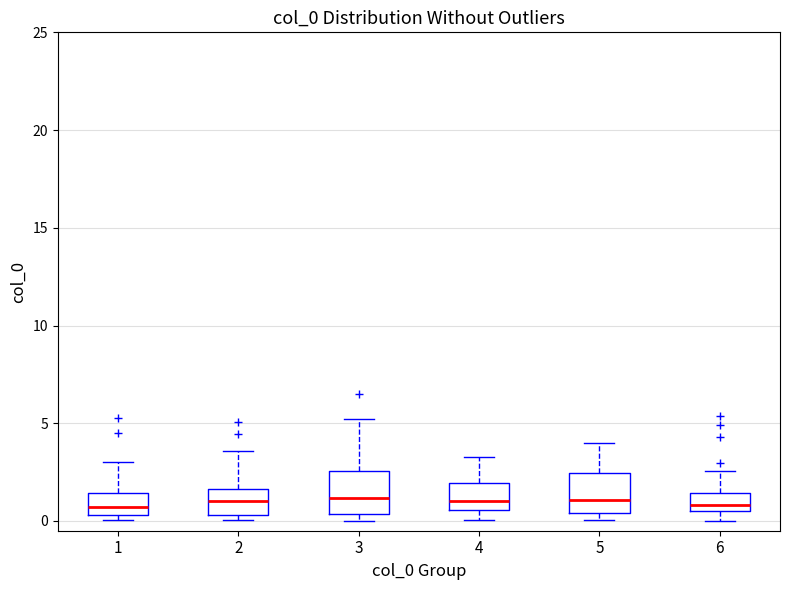

Where is the lower edge of the box at x = 3 on the y-axis? The values are not printed on the chart, so give them approximately, as read against the axis.

0.5